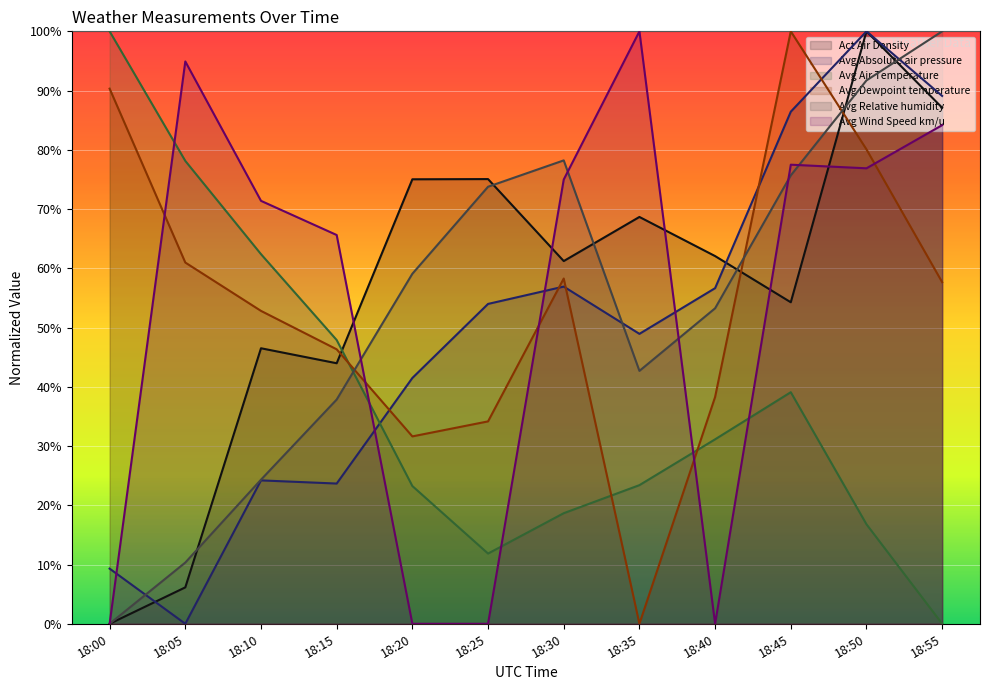

True or false: Act Air Density and Avg Dewpoint temperature cross at least once.

True